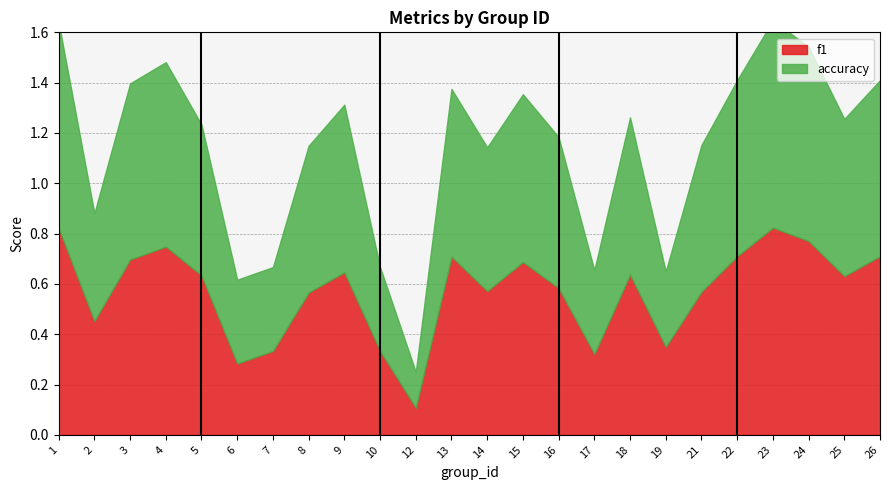

The value of accuracy at 1 is 0.8. True or false?

True